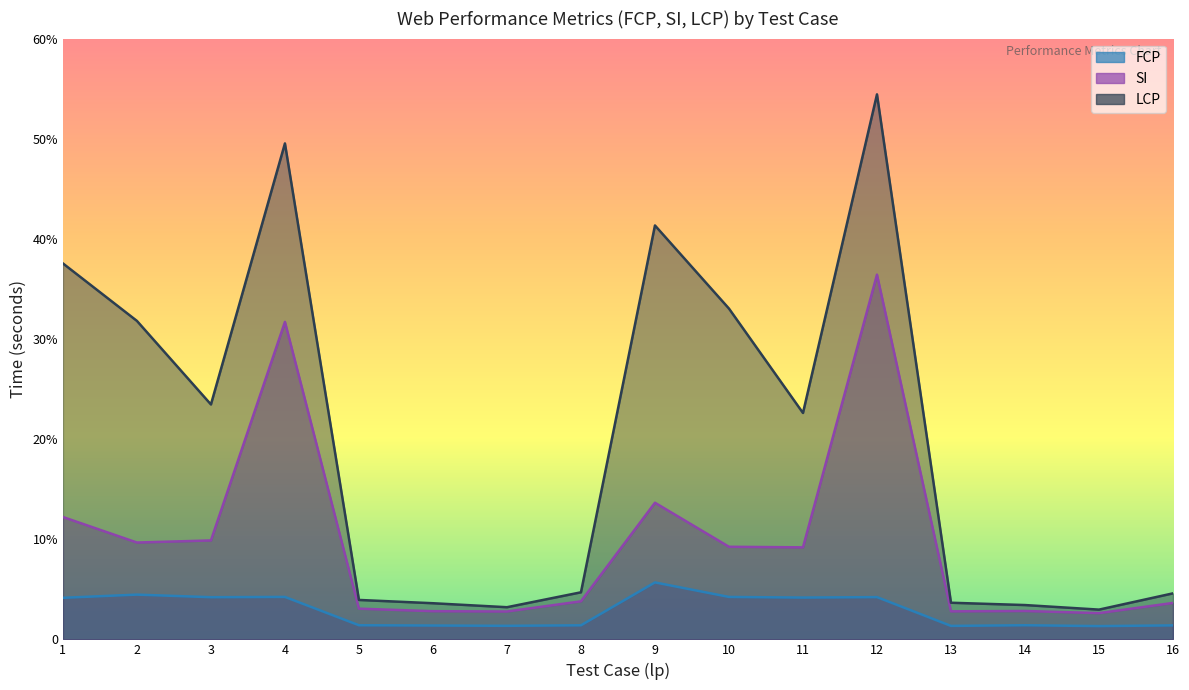

Reading right to left, list all the values displayed in this chart.

FCP: 1.4	1.3	1.4	1.3	4.2	4.2	4.2	5.7	1.4	1.4	1.4	1.4	4.2	4.2	4.5	4.2
SI: 3.6	2.6	2.8	2.8	36.4	9.2	9.2	13.6	3.8	2.8	2.8	3.1	31.7	9.9	9.7	12.2
LCP: 4.6	3.0	3.4	3.7	54.4	22.6	33.0	41.3	4.7	3.2	3.6	3.9	49.5	23.5	31.8	37.5